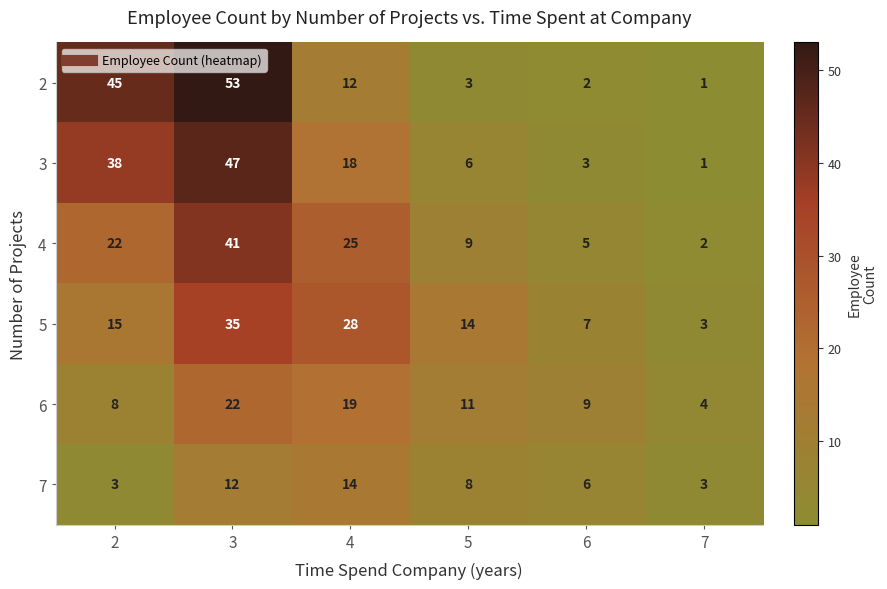

Which category has the highest value across all series?

3